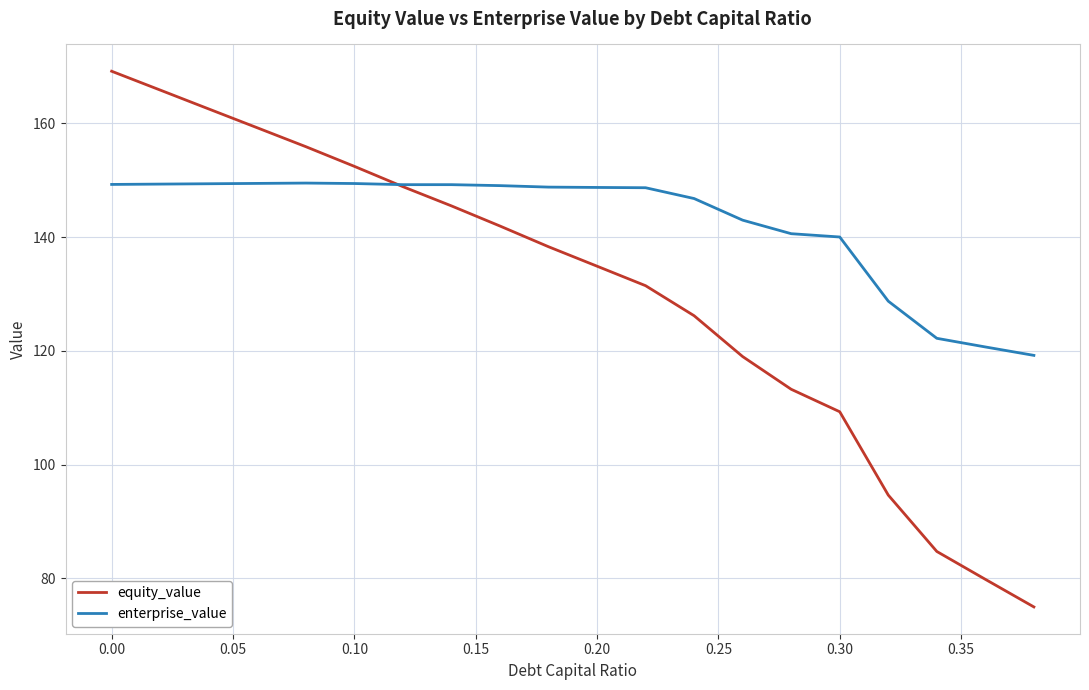

What is the highest value of the enterprise_value series?

149.5